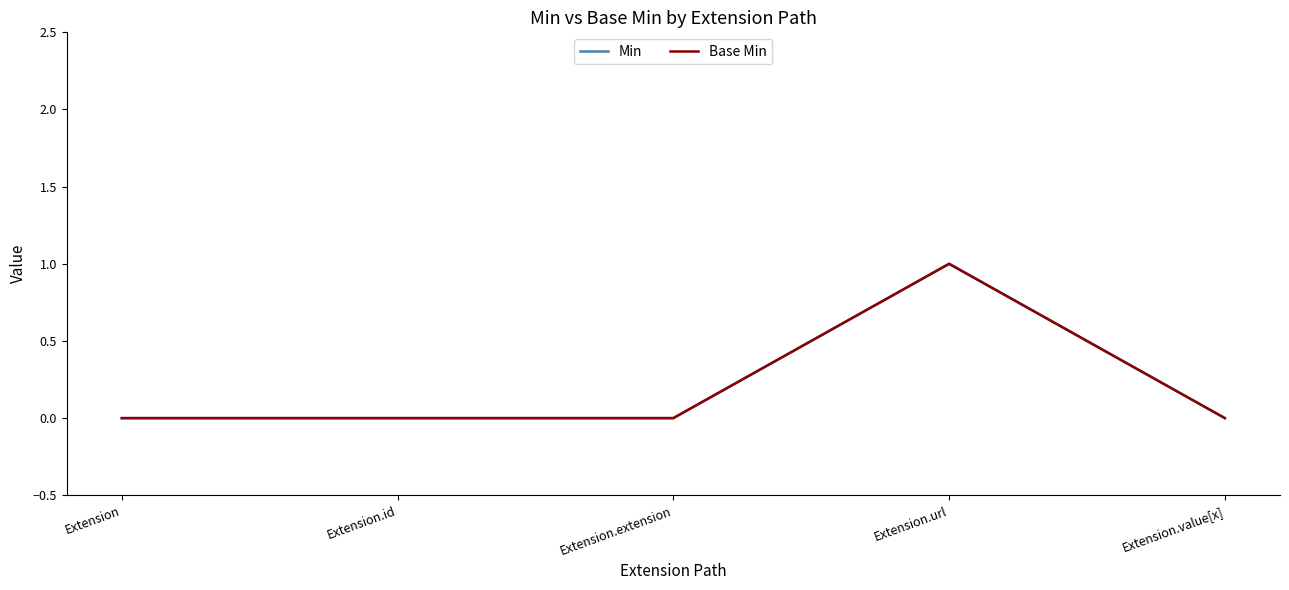

Rank the series at Extension.id from lowest to highest value.

Min, Base Min